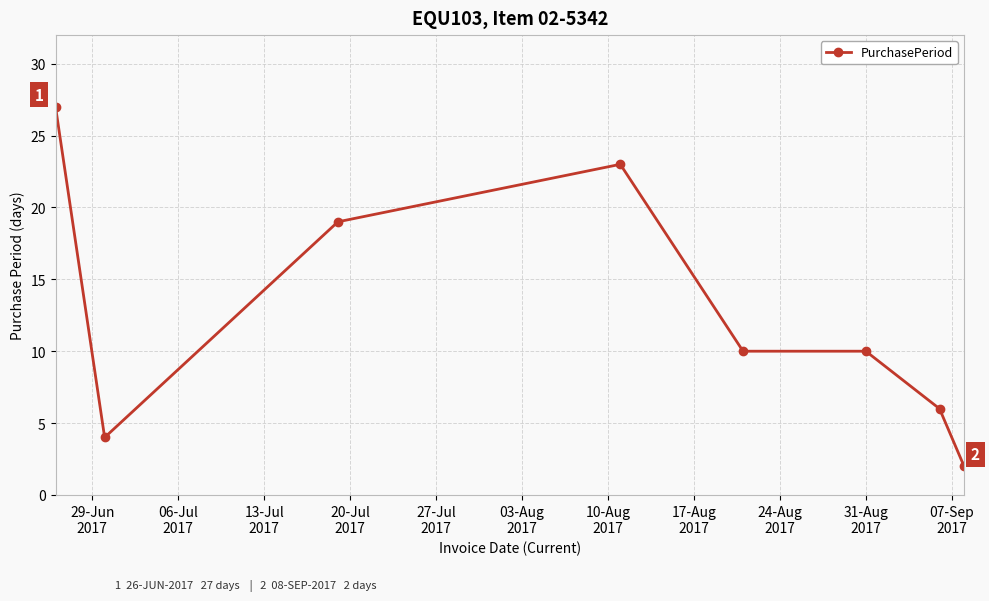

Reading right to left, what are all the values shown in this chart?

2	6	10	10	23	19	4	27